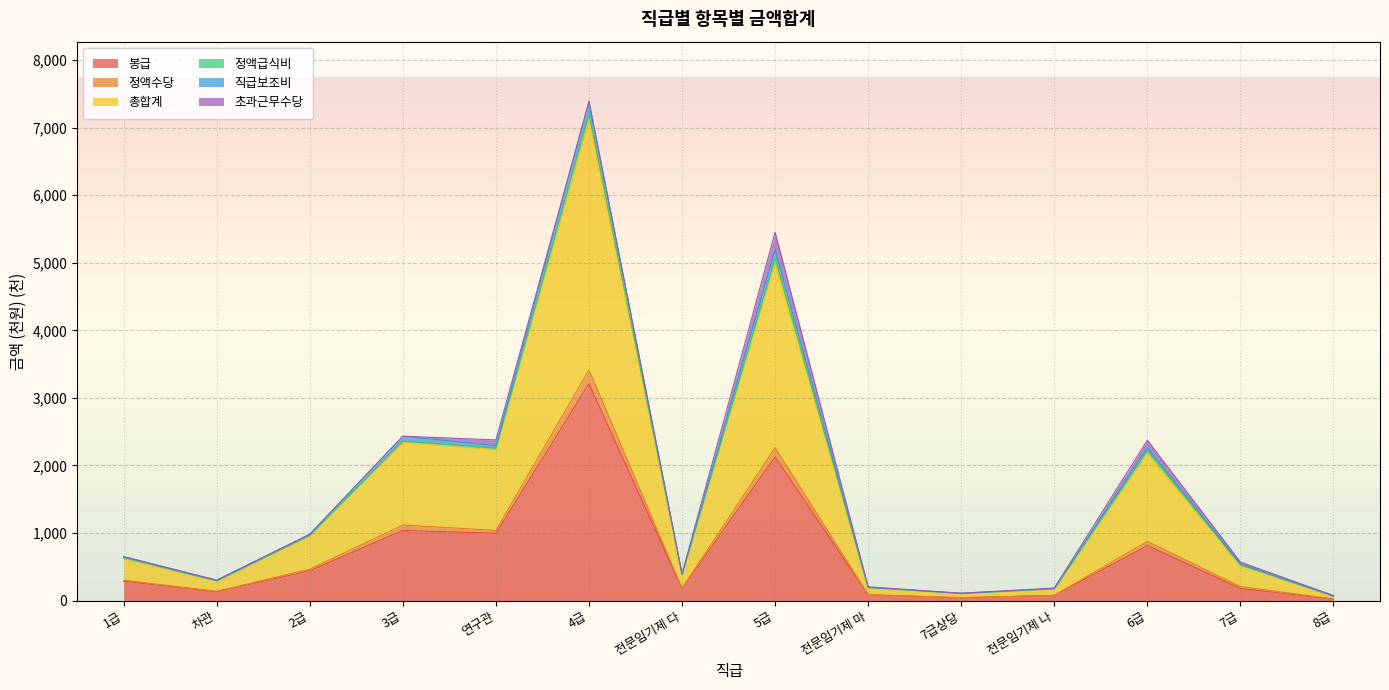

At which category does the chart reach its peak across all series?

4급